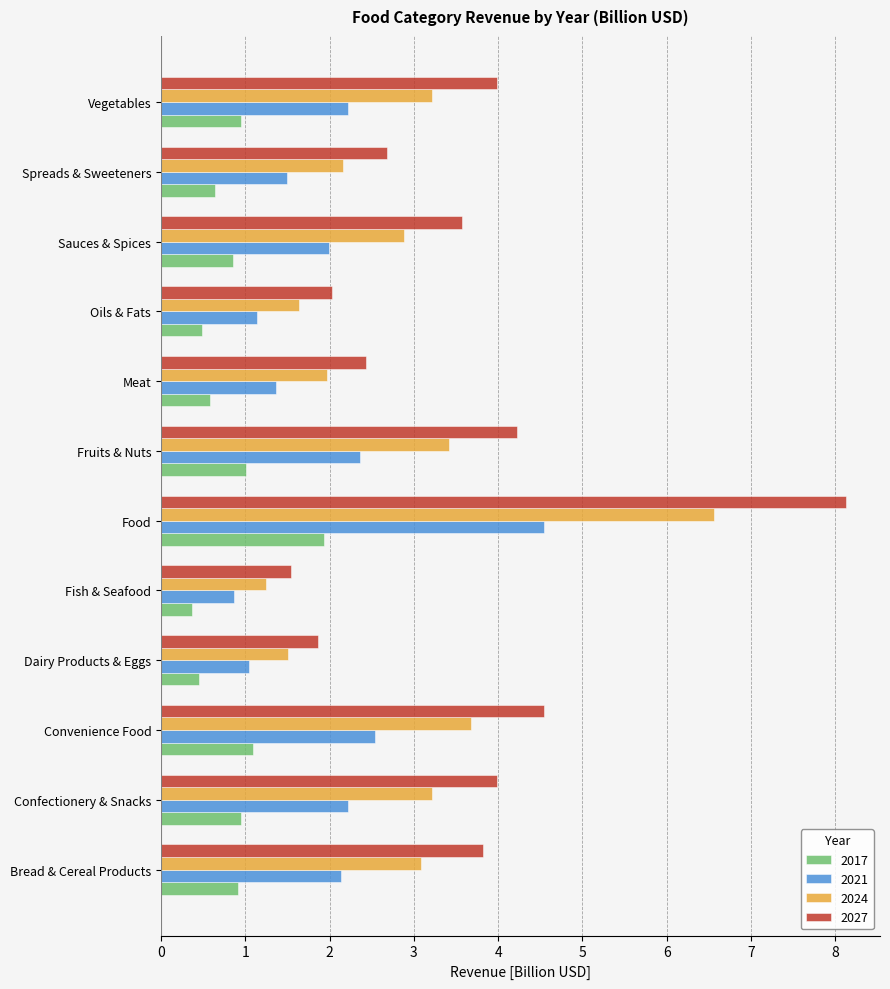

At Dairy Products & Eggs, list the series in order from largest to smallest.

2027, 2024, 2021, 2017